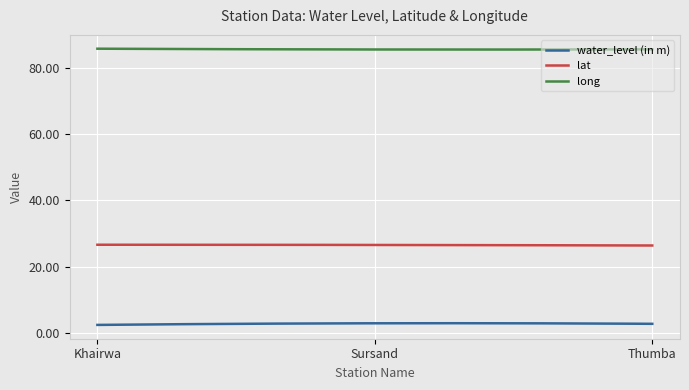

True or false: lat and long cross at least once.

False